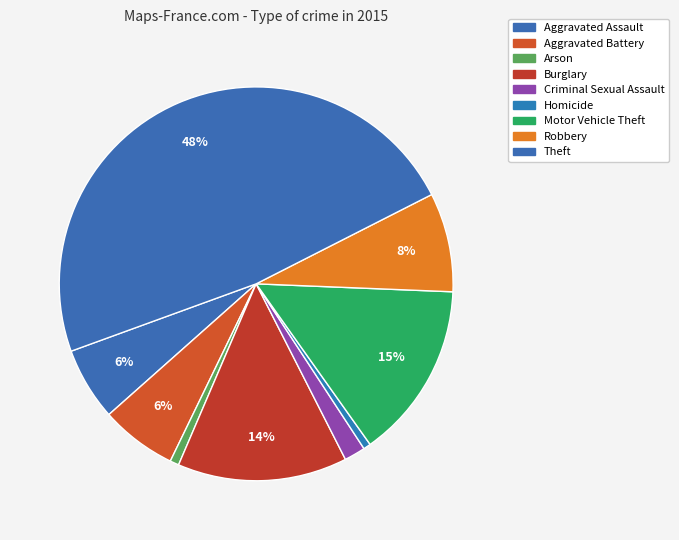

Is there a majority slice in this chart?

No